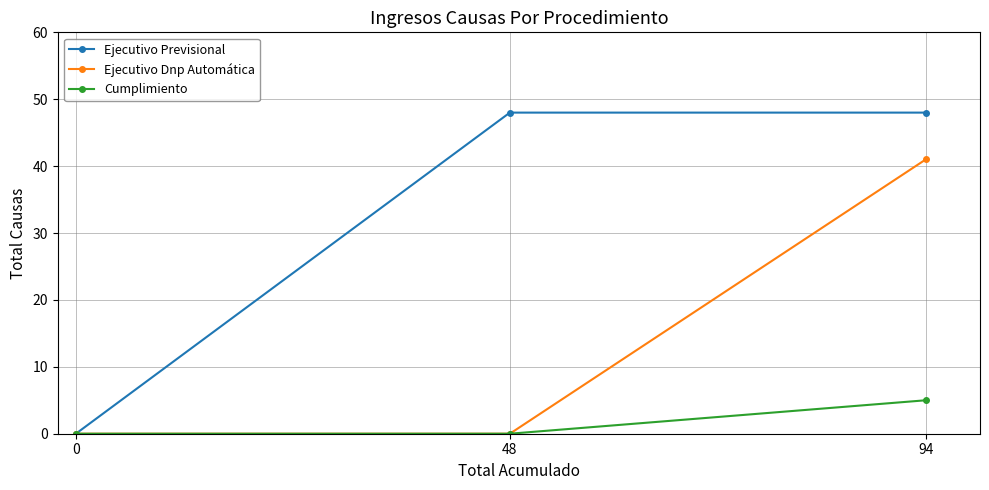

What are all the series names shown in the legend?

Ejecutivo Previsional, Ejecutivo Dnp Automática, Cumplimiento